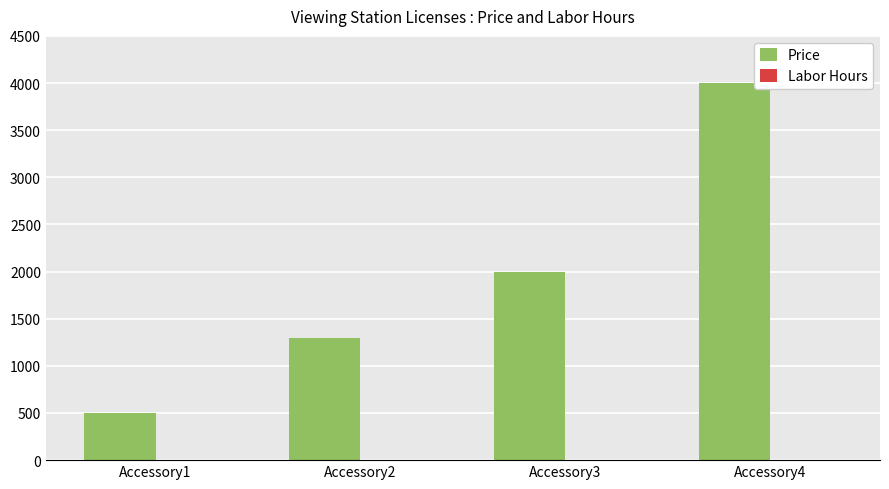

Reading left to right, list all the values displayed in this chart.

499	1299	1999	3999